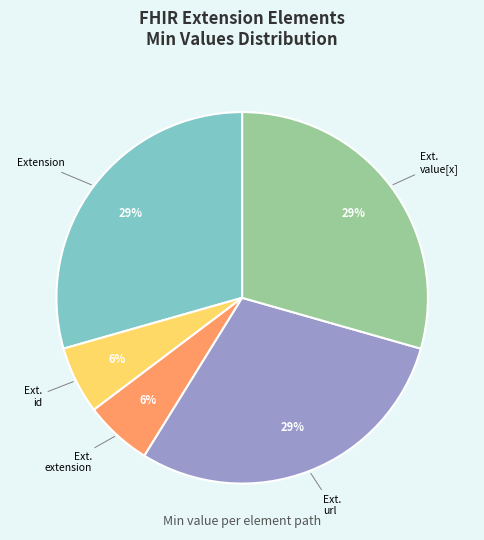

How many segments does this pie chart have?

5